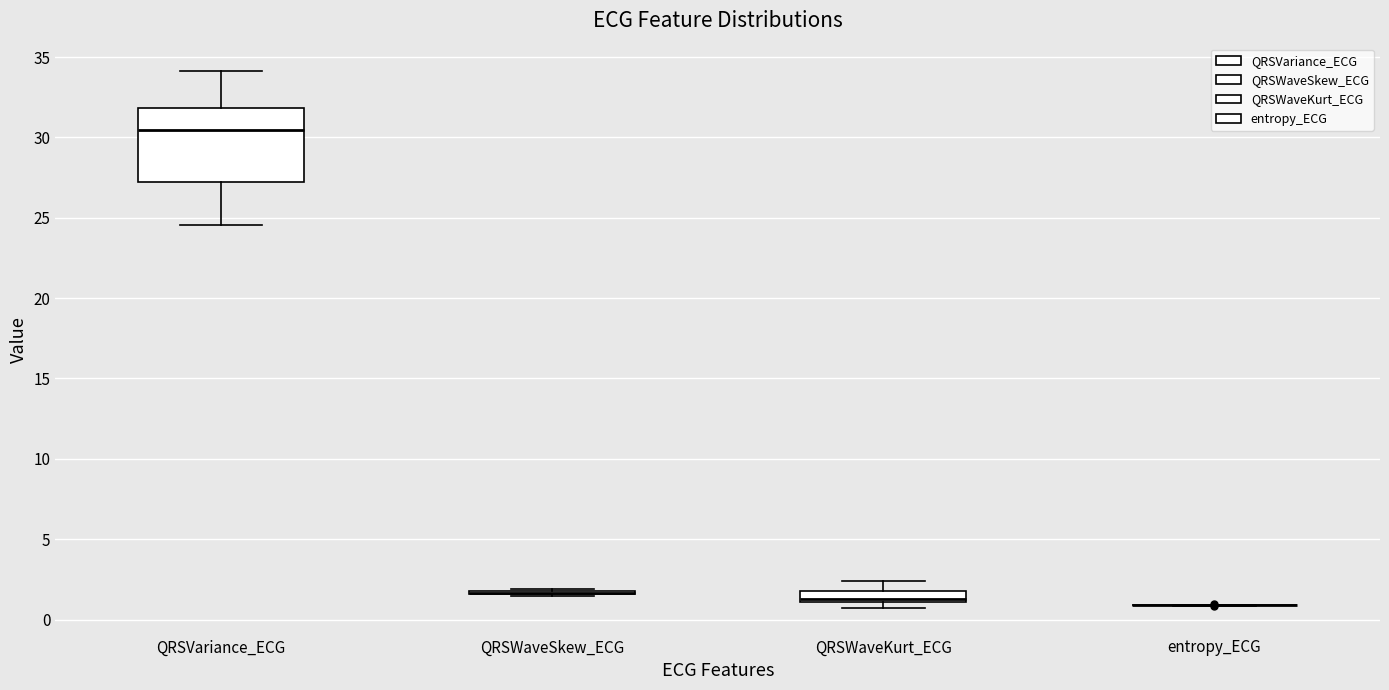

Which box is the tallest, from its lower edge to its upper edge?

QRSVariance_ECG